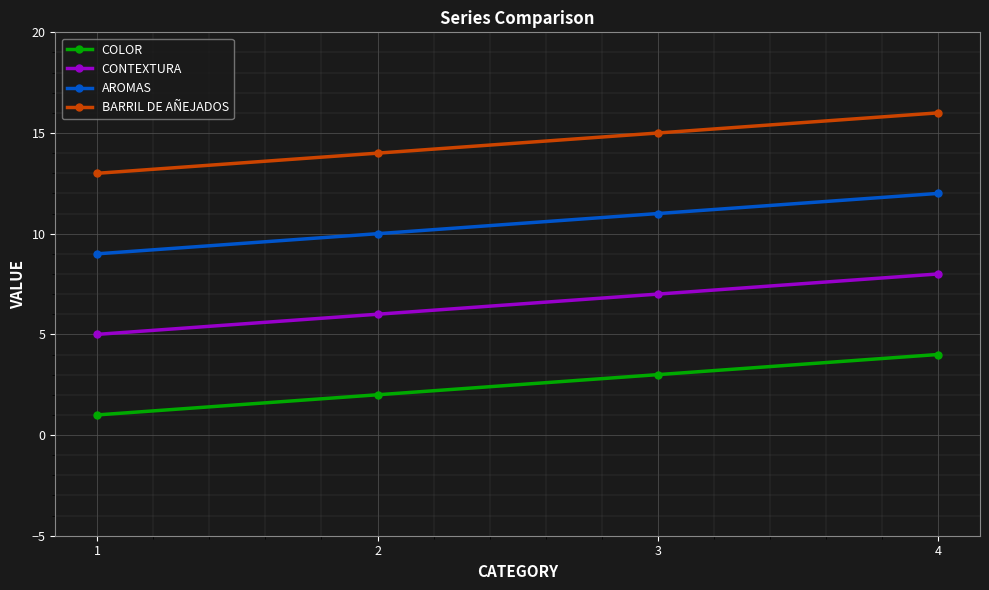

Rank the series by their maximum value, from highest to lowest.

BARRIL DE AÑEJADOS, AROMAS, CONTEXTURA, COLOR